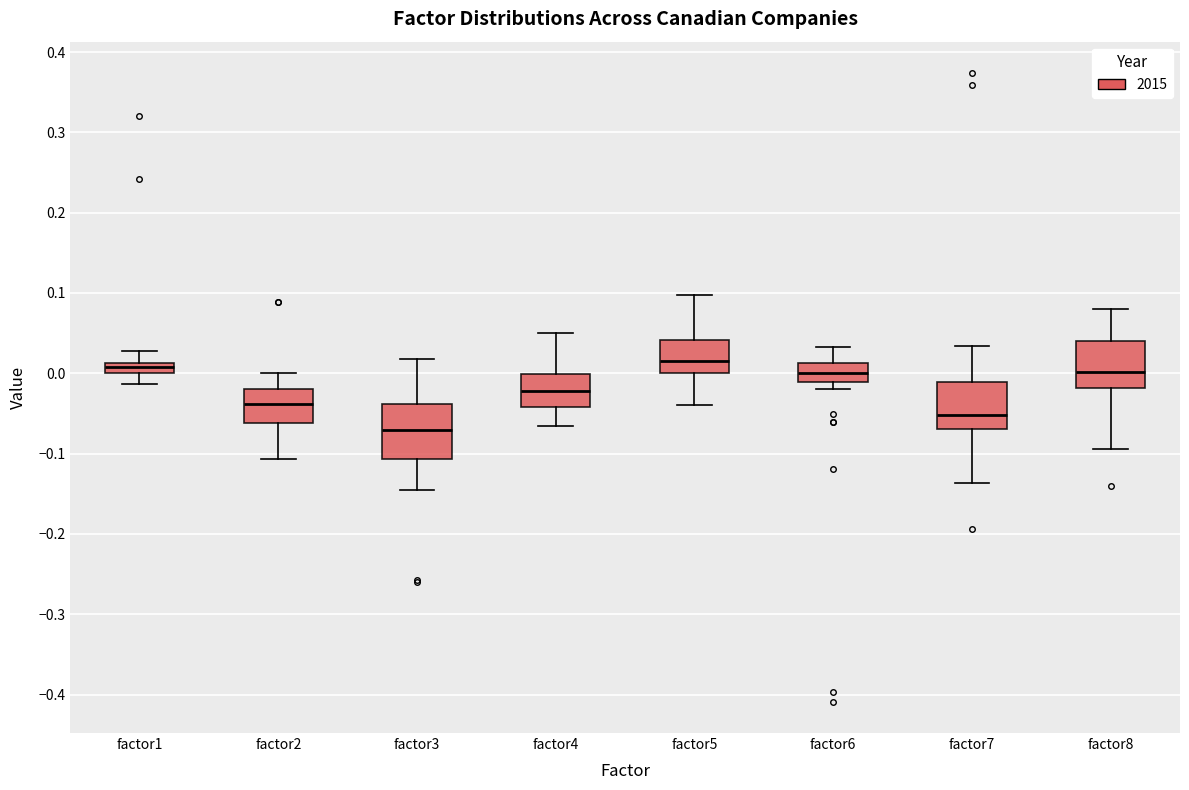

Where is the upper edge of the box for factor5 on the y-axis? The values are not printed on the chart, so give them approximately, as read against the axis.

0.04